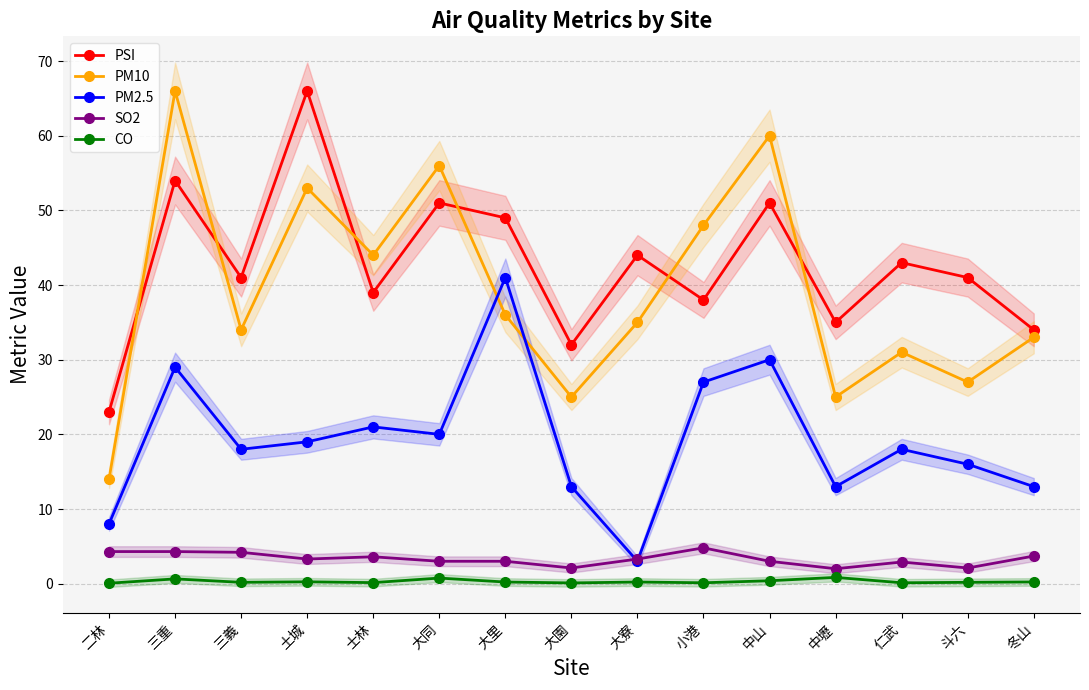

What is the maximum value shown in the chart?

66.0